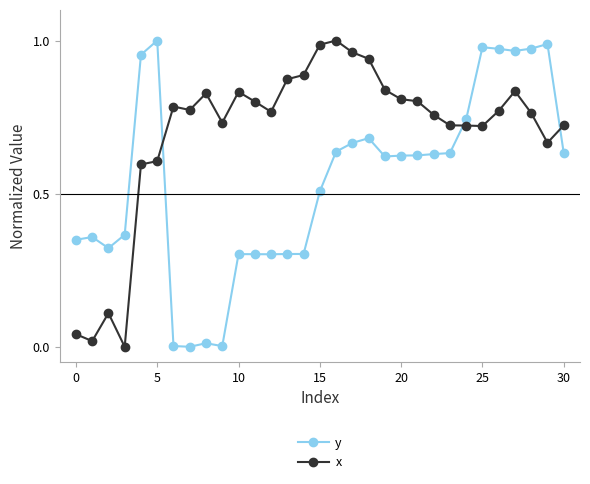

Which series has the largest total across all categories?

x